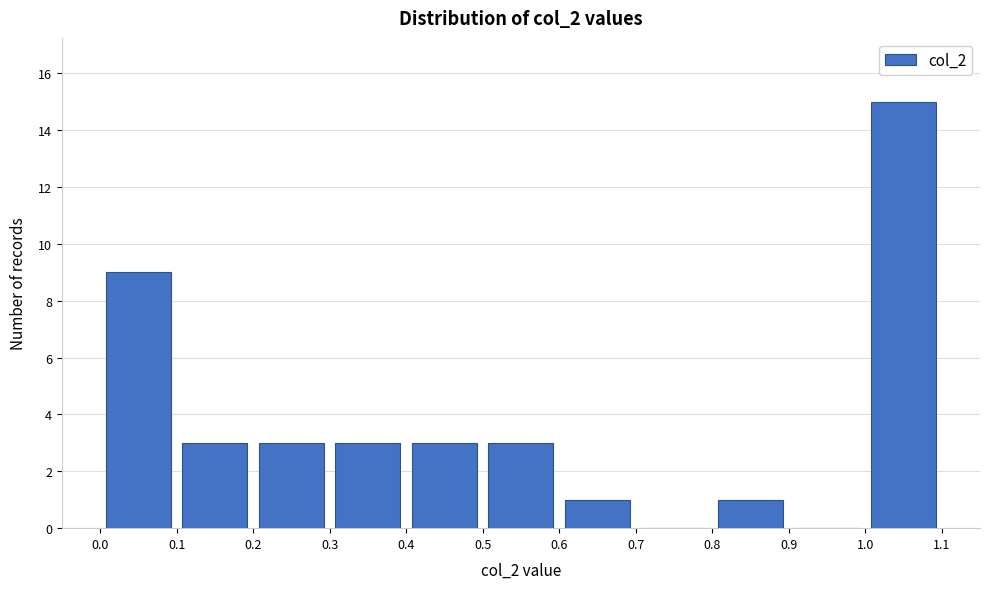

How tall is the bar that spans 0.5 to 0.6 on the x-axis? The values are not printed on the chart, so give them approximately, as read against the axis.

3